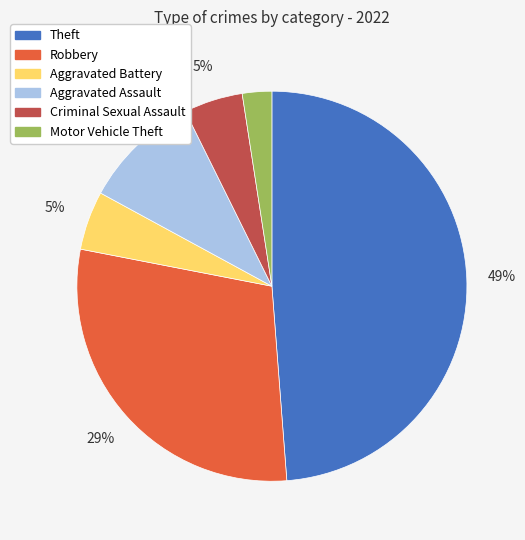

To the nearest percent, what is the combined percentage of Aggravated Battery and Robbery?

34%